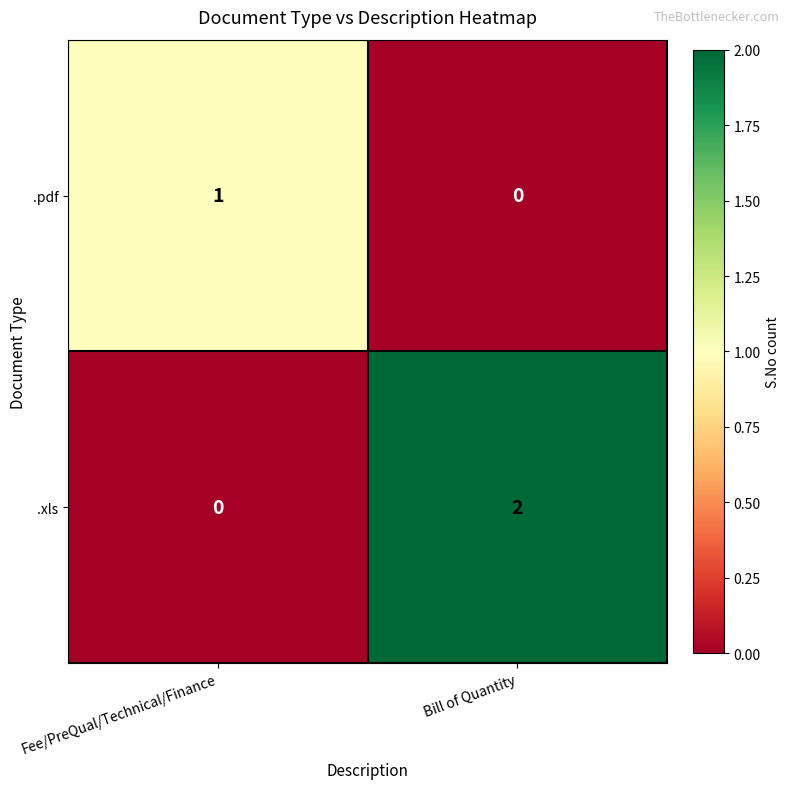

Reading left to right, extract all data points from this chart.

.pdf: 1	0
.xls: 0	2